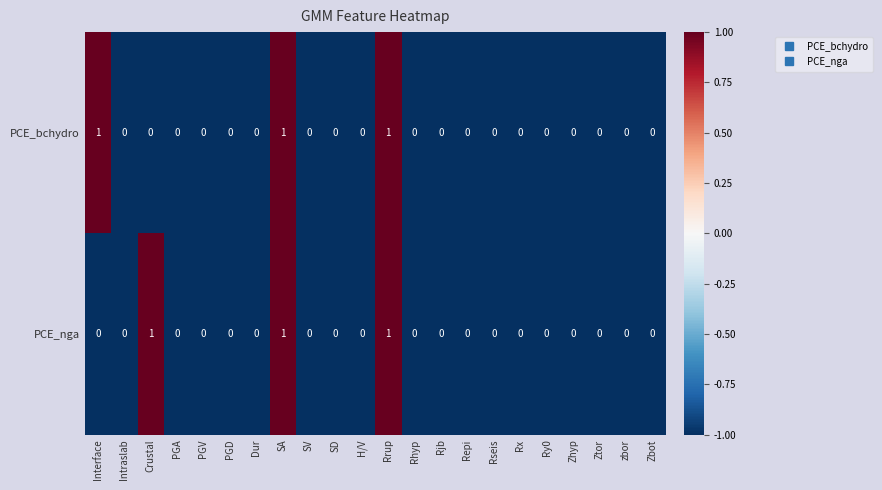

Count the PCE_bchydro values in the range 0 to 1.

22